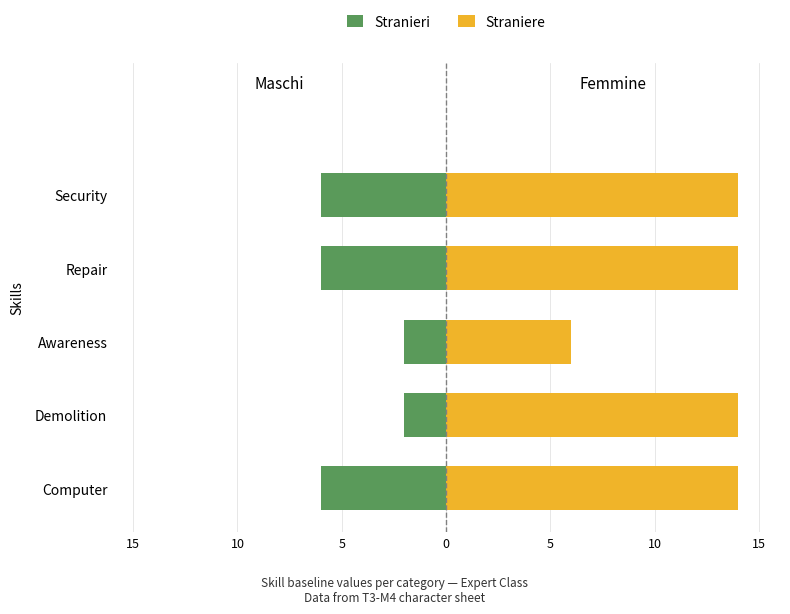

What is the average value of the Straniere series?

12